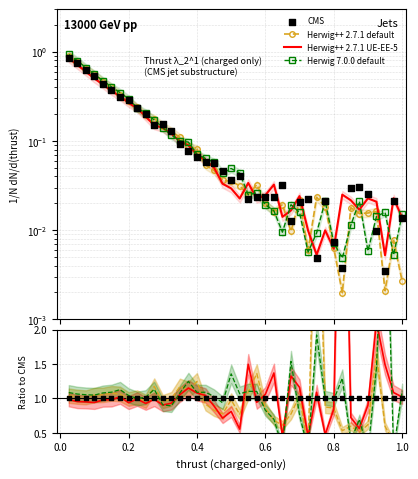

Which series has the largest total across all categories?

CMS